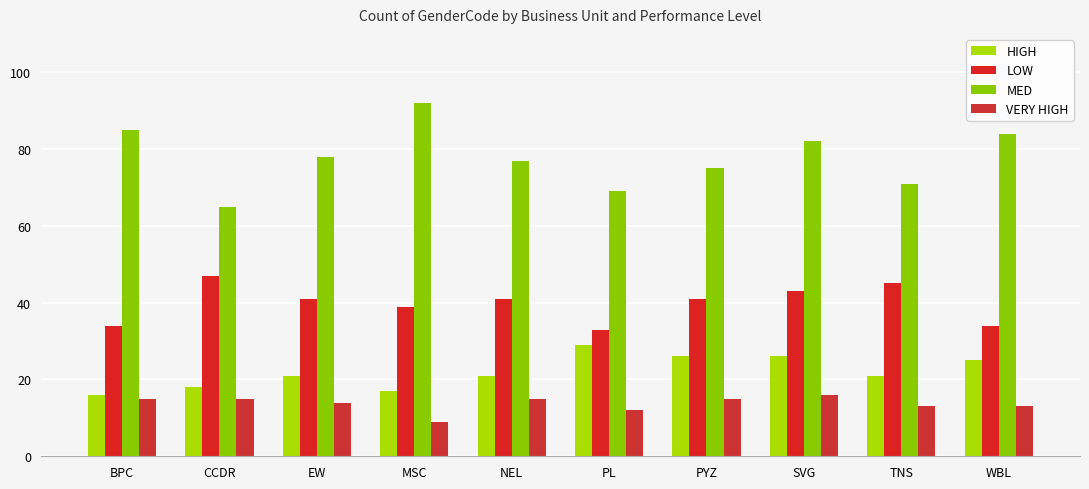

What is the difference between the HIGH values at TNS and CCDR?

3